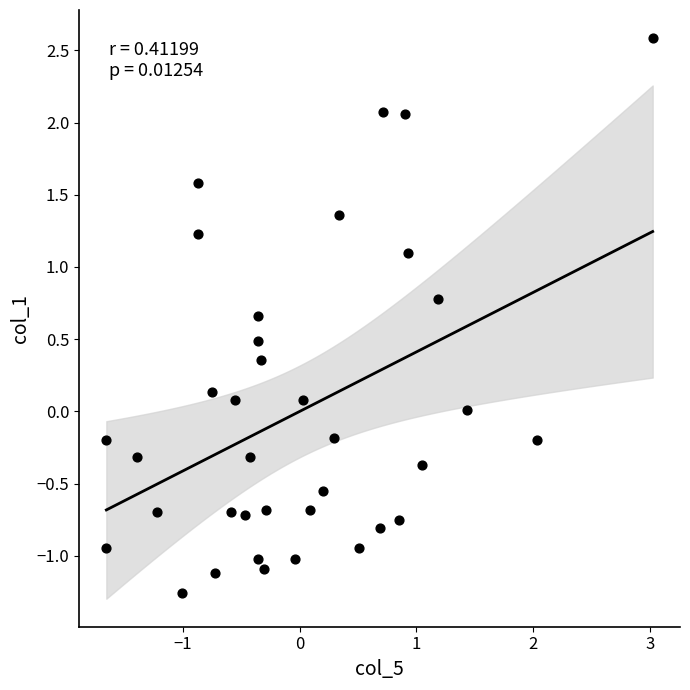

What is the range of X values (max minus min)?

4.7